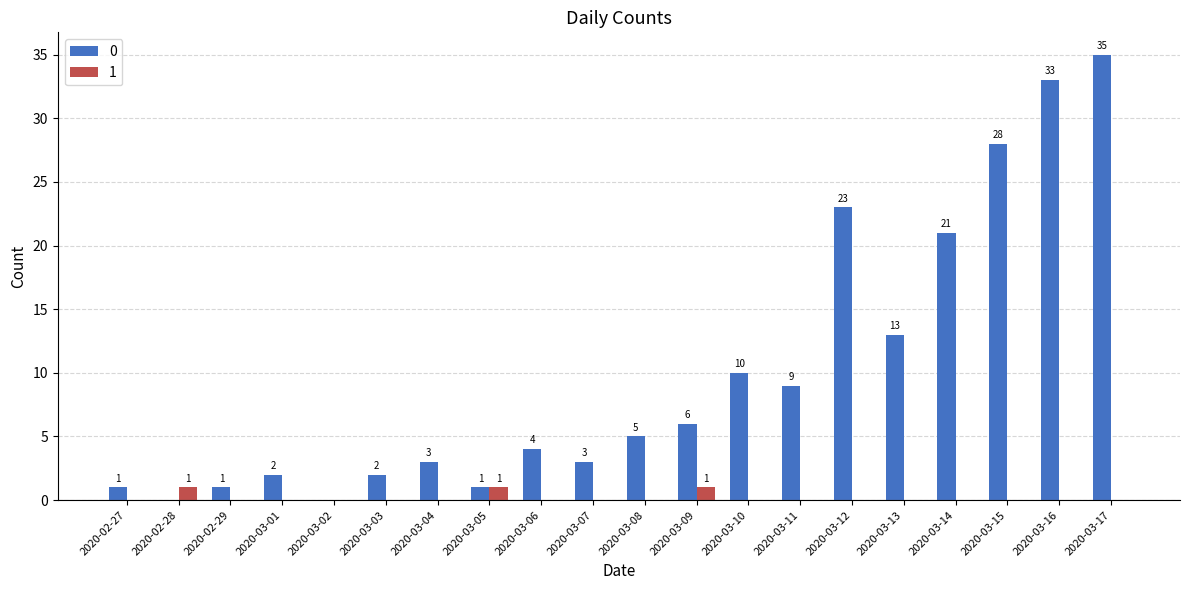

What is the greatest value displayed?

35